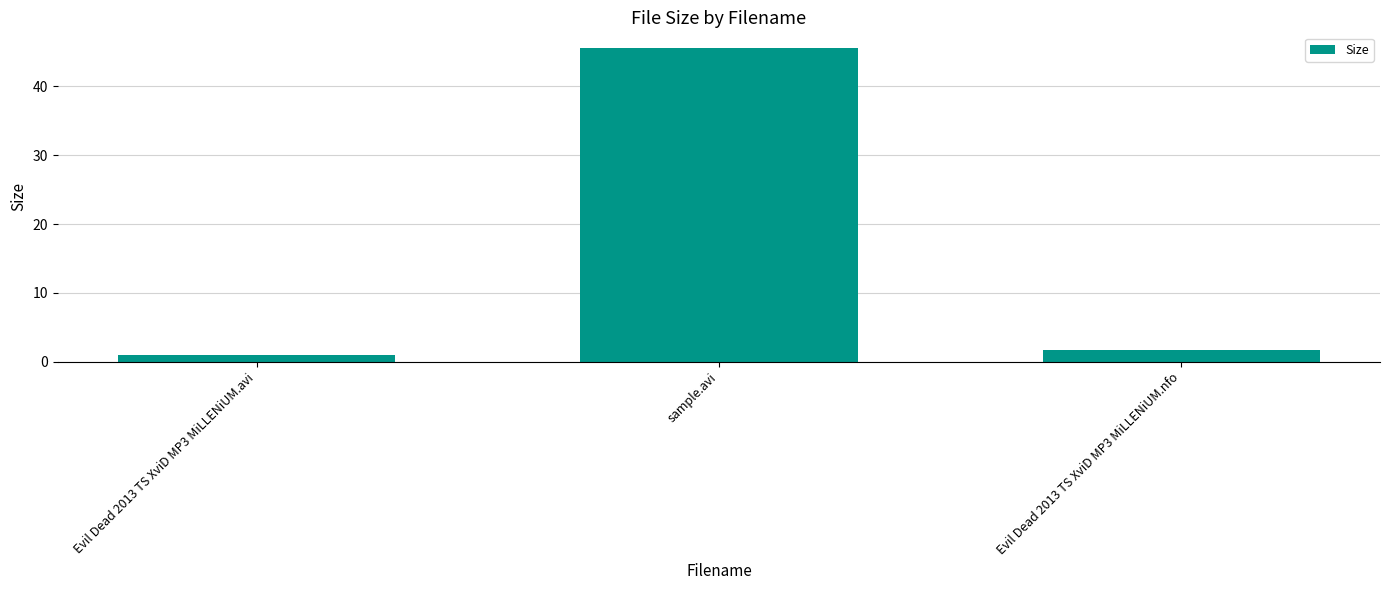

Are the bars grouped side by side (vs. stacked)?

No